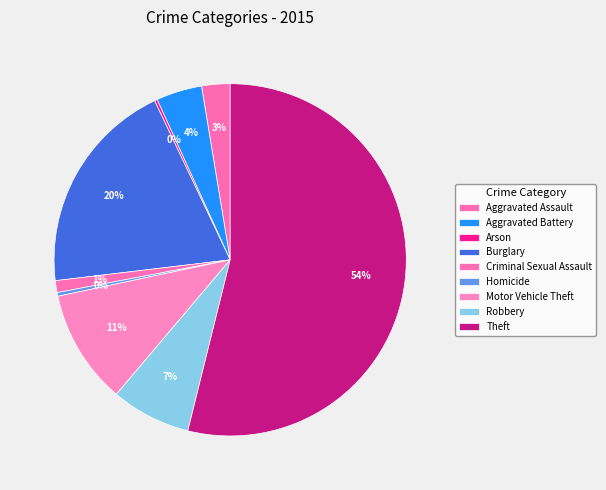

True or false: Arson accounts for 0% of the total.

True